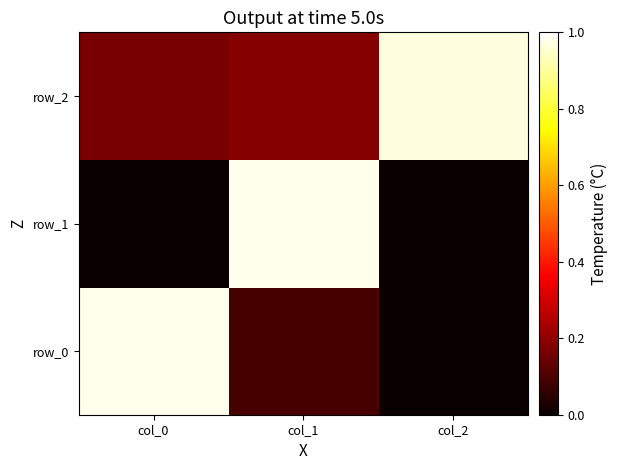

List the labels in order of row_0 value, smallest first.

col_2, col_1, col_0